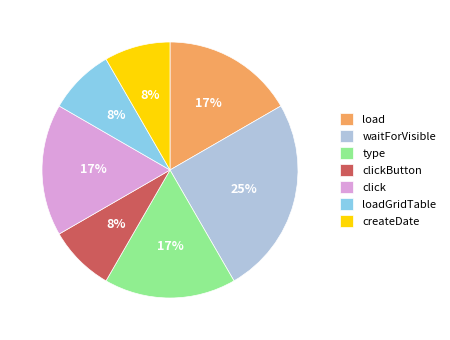

Which has a higher value, type or clickButton?

type